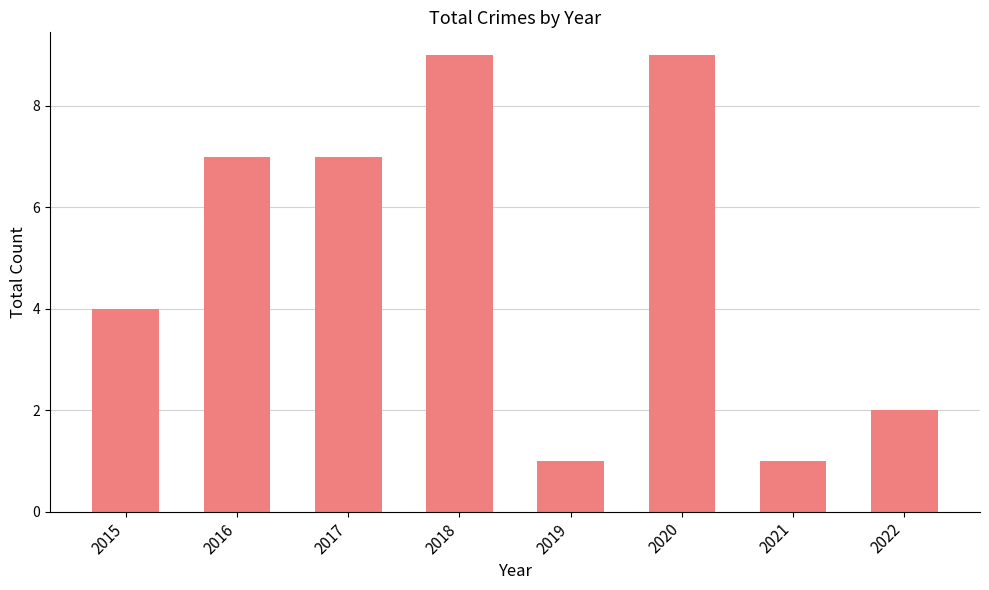

True or false: the data shows 3 at 2018.

False